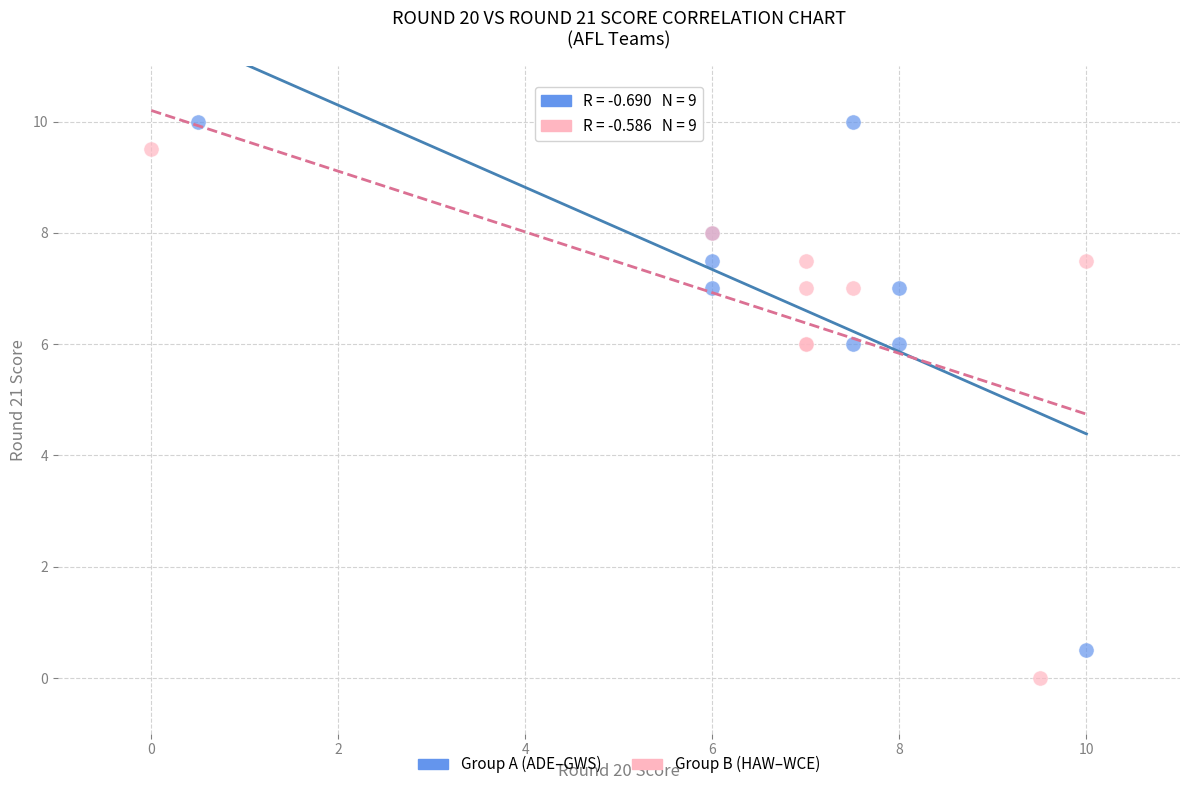

Which series reaches the minimum Y coordinate?

Group B (HAW–WCE)